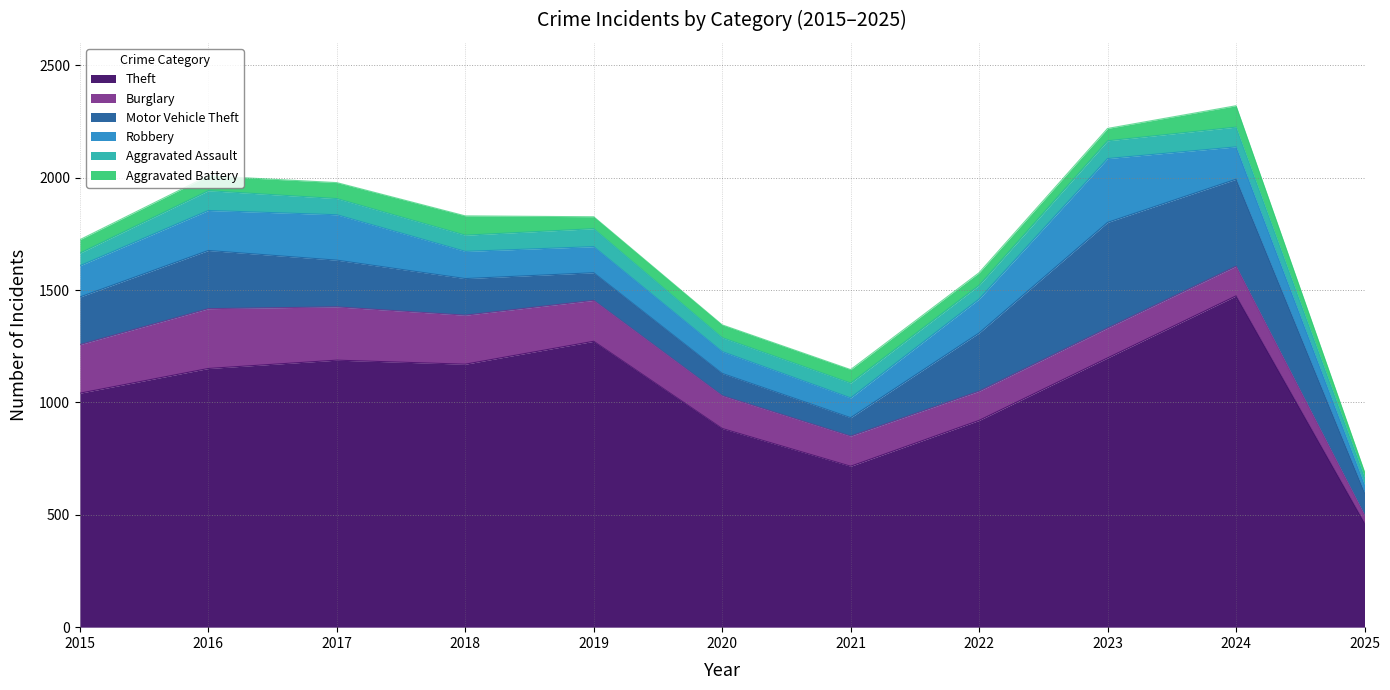

True or false: Theft has a value of 1770 at 2017.

False